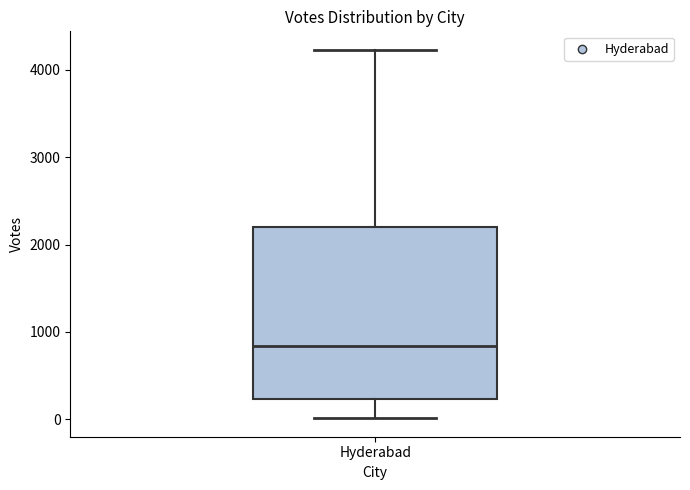

Where does the upper whisker of the box for Hyderabad end on the y-axis? The values are not printed on the chart, so give them approximately, as read against the axis.

4200